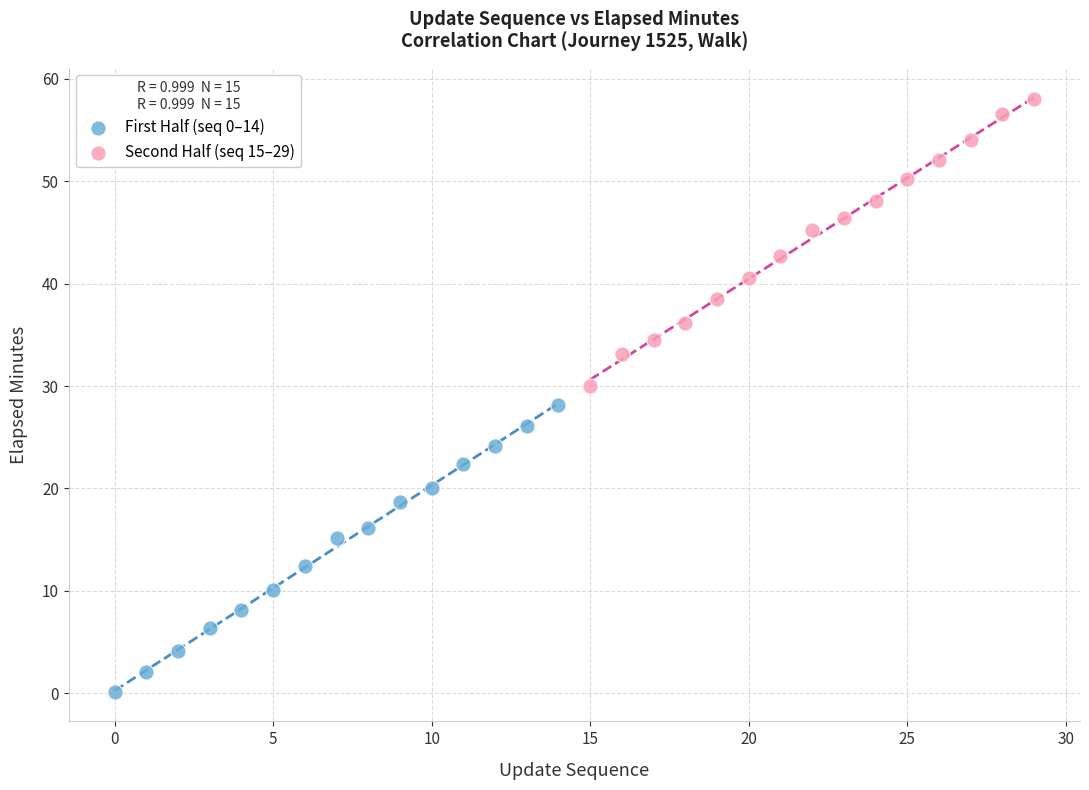

Which series reaches the maximum Y coordinate?

Second Half (seq 15–29)